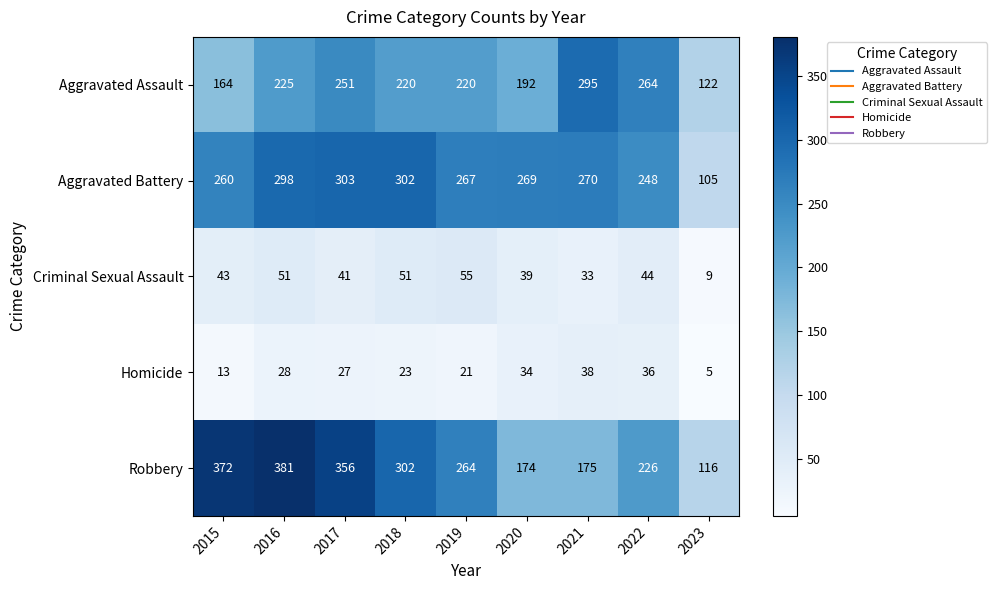

What is the difference between the Robbery values at 2019 and 2021?

89